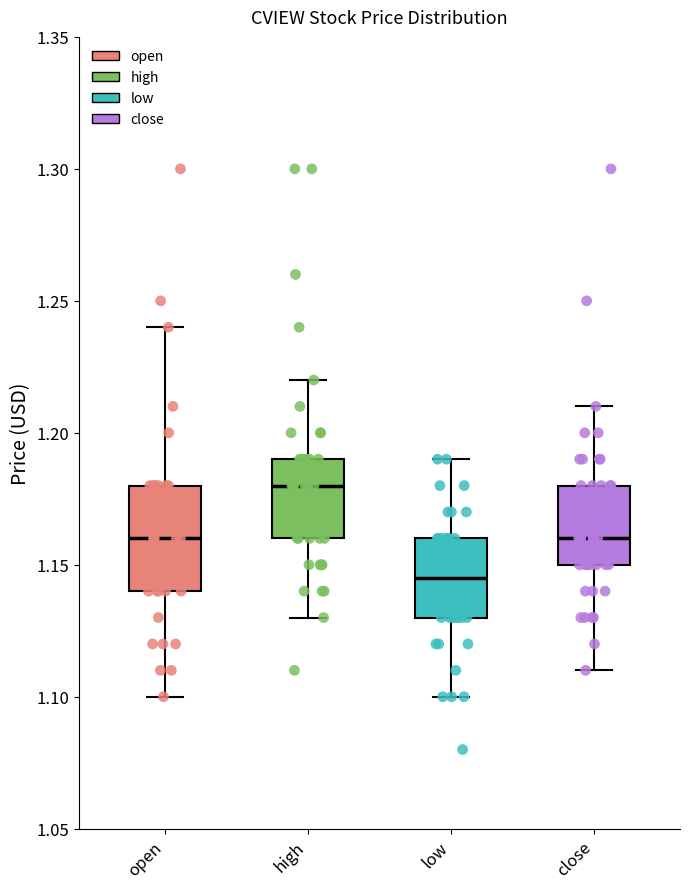

Reading left to right, read every box against the y-axis: the position of its median line, the range the box covers, and the ends of its whiskers. The values are not printed on the chart, so give them approximately, as read against the axis.

open: median 1.160, box 1.140 to 1.180, whiskers 1.100 to 1.240
high: median 1.180, box 1.160 to 1.190, whiskers 1.130 to 1.220
low: median 1.145, box 1.130 to 1.160, whiskers 1.100 to 1.190
close: median 1.160, box 1.150 to 1.180, whiskers 1.110 to 1.210